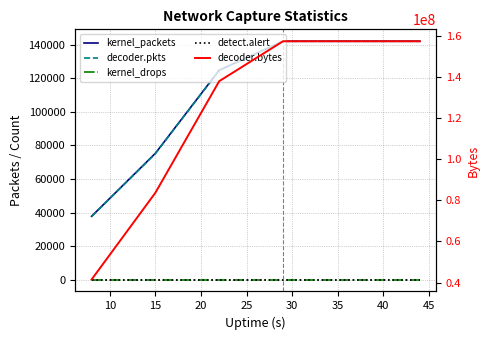

Which series has the widest spread of values?

decoder.bytes